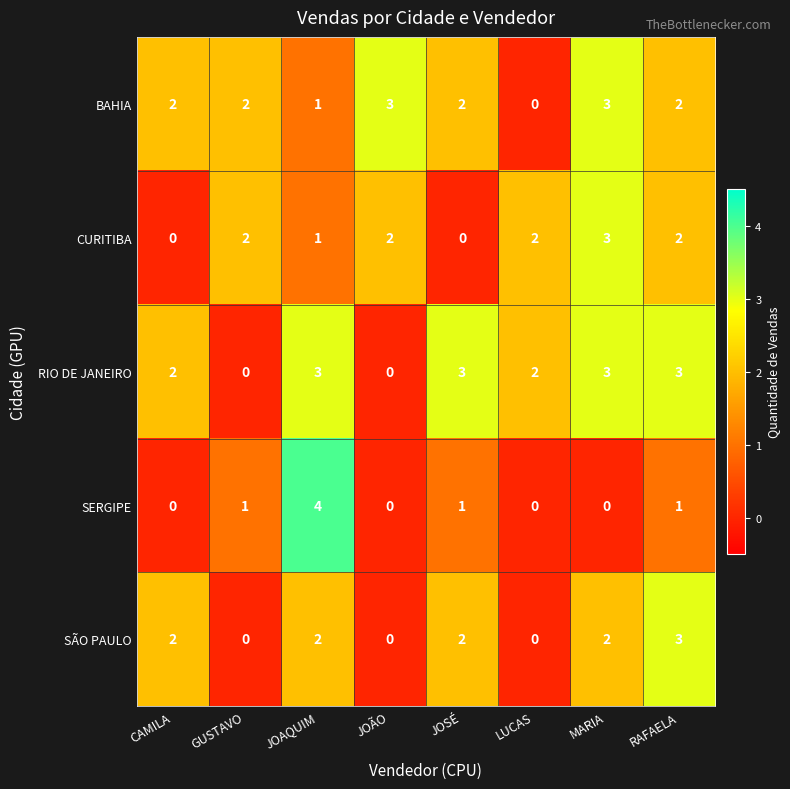

Which category has the highest value across all series?

JOAQUIM